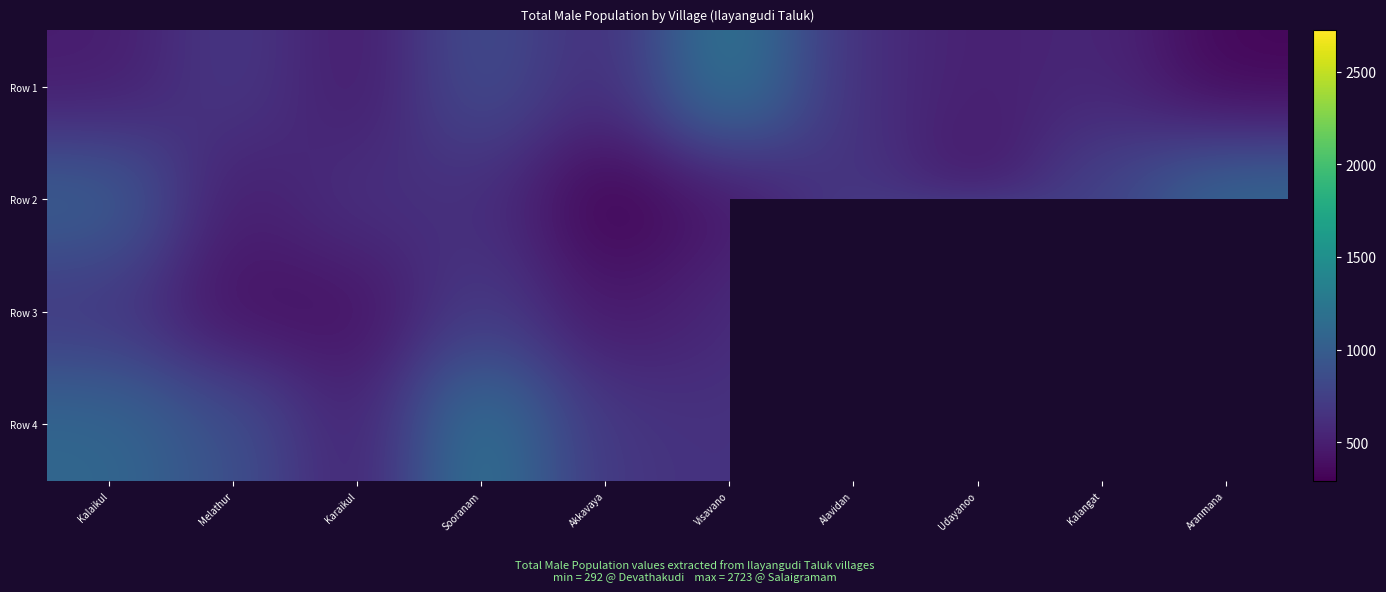

Which series has the largest total across all categories?

Row 3